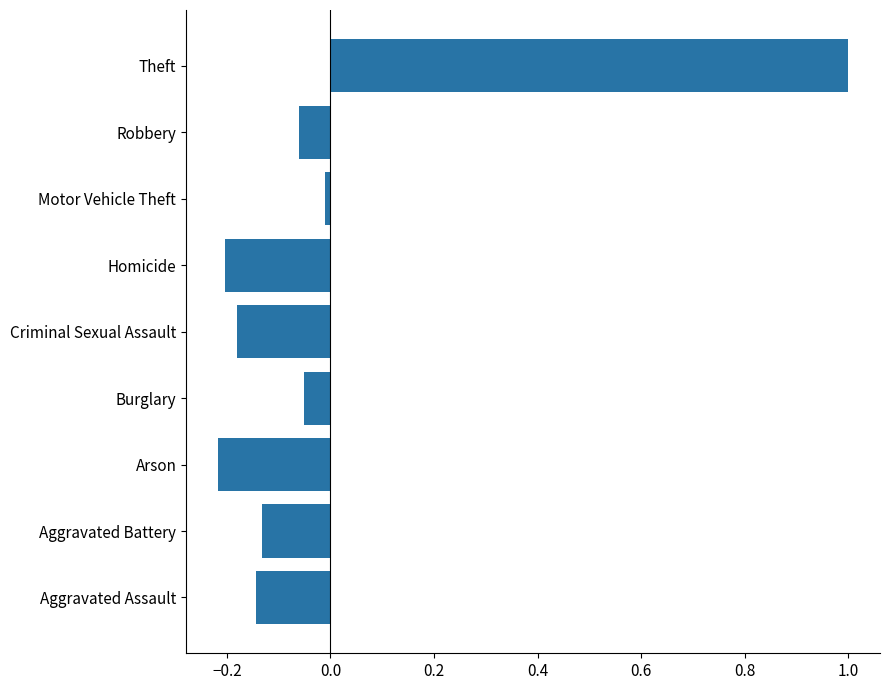

What is the greatest value displayed?

1.0